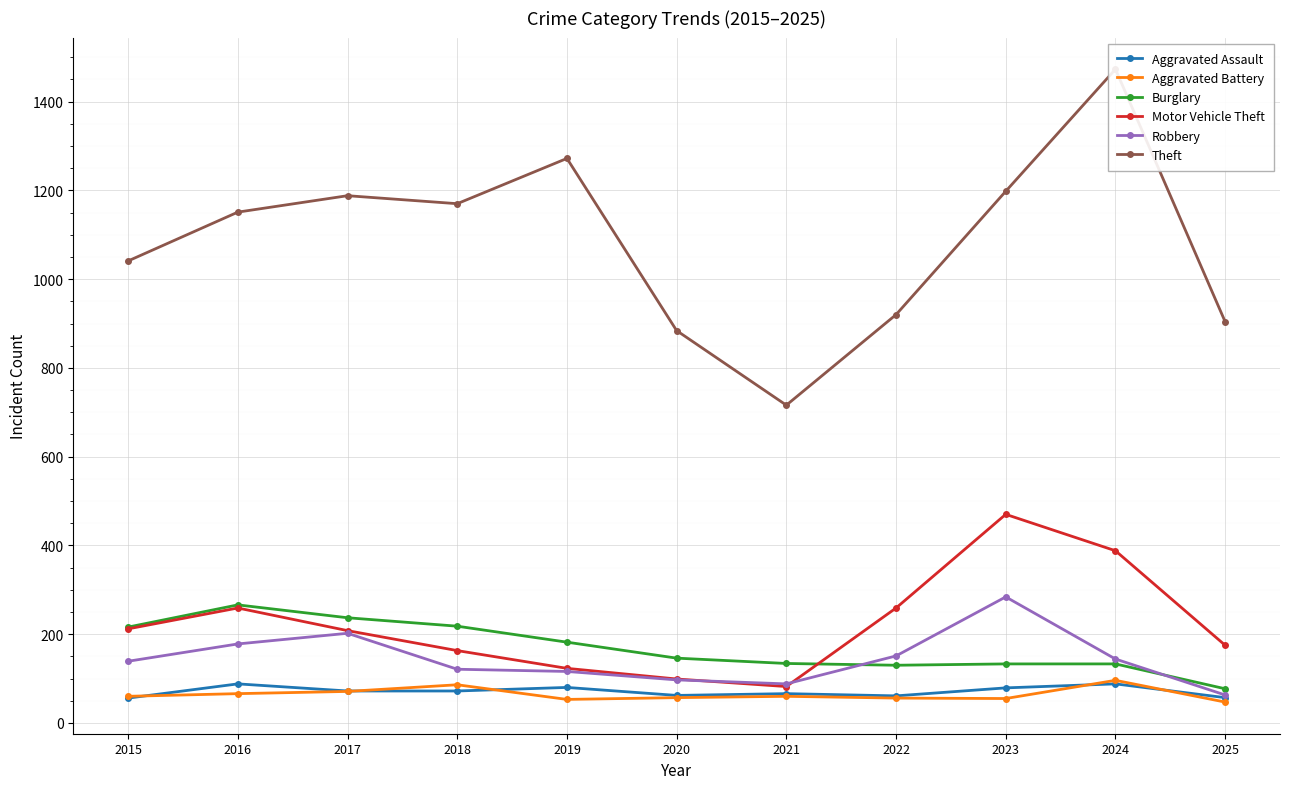

Rank the series at 2023 from lowest to highest value.

Aggravated Battery, Aggravated Assault, Burglary, Robbery, Motor Vehicle Theft, Theft